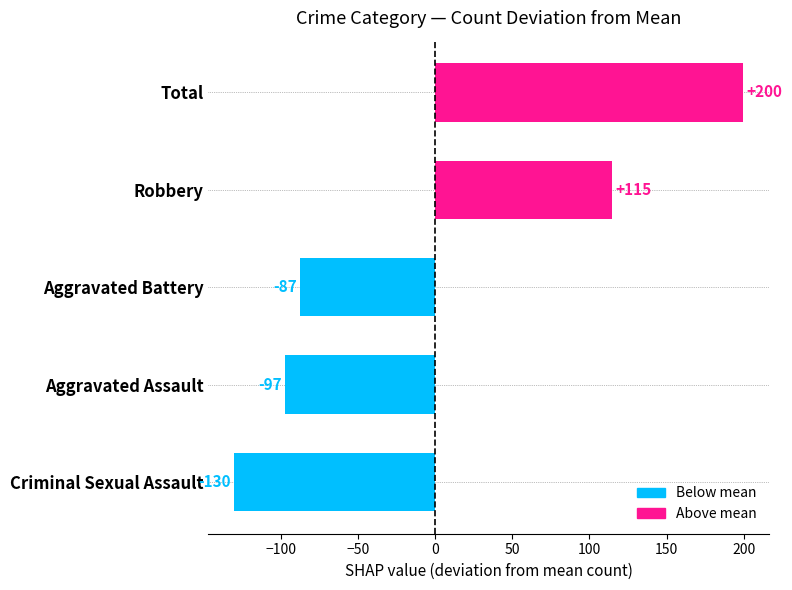

What value does the data have at Aggravated Assault?

-97.2